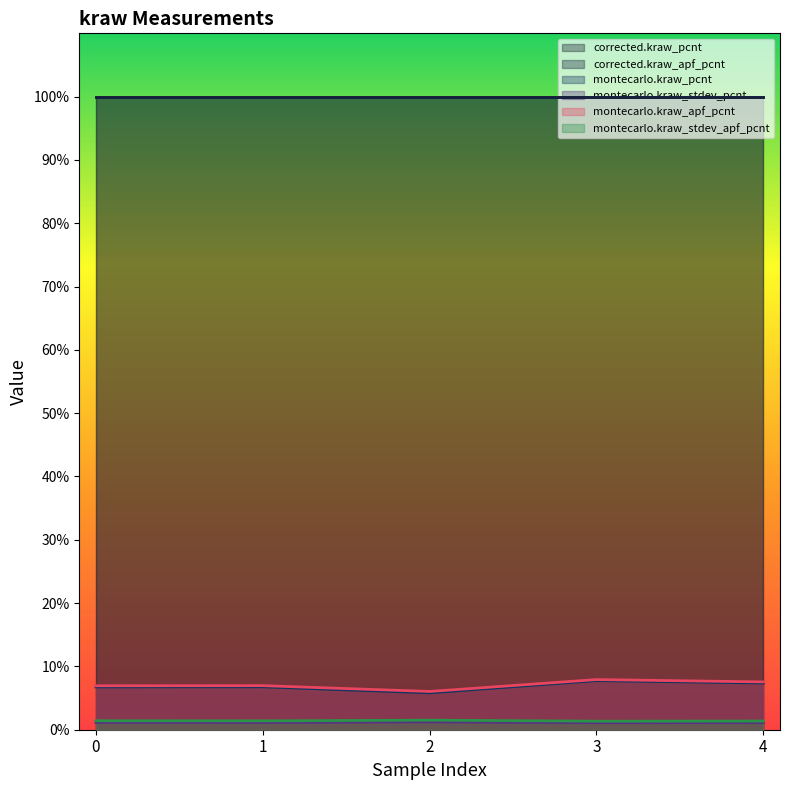

Which series changed the most between 2 and 3?

montecarlo.kraw_pcnt